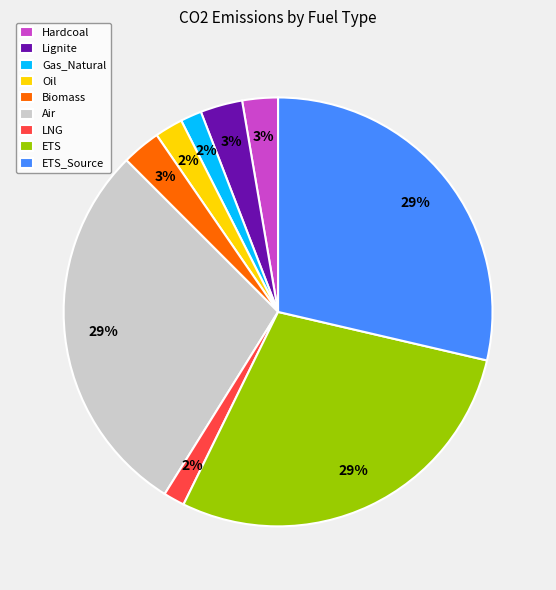

How many segments does this pie chart have?

9